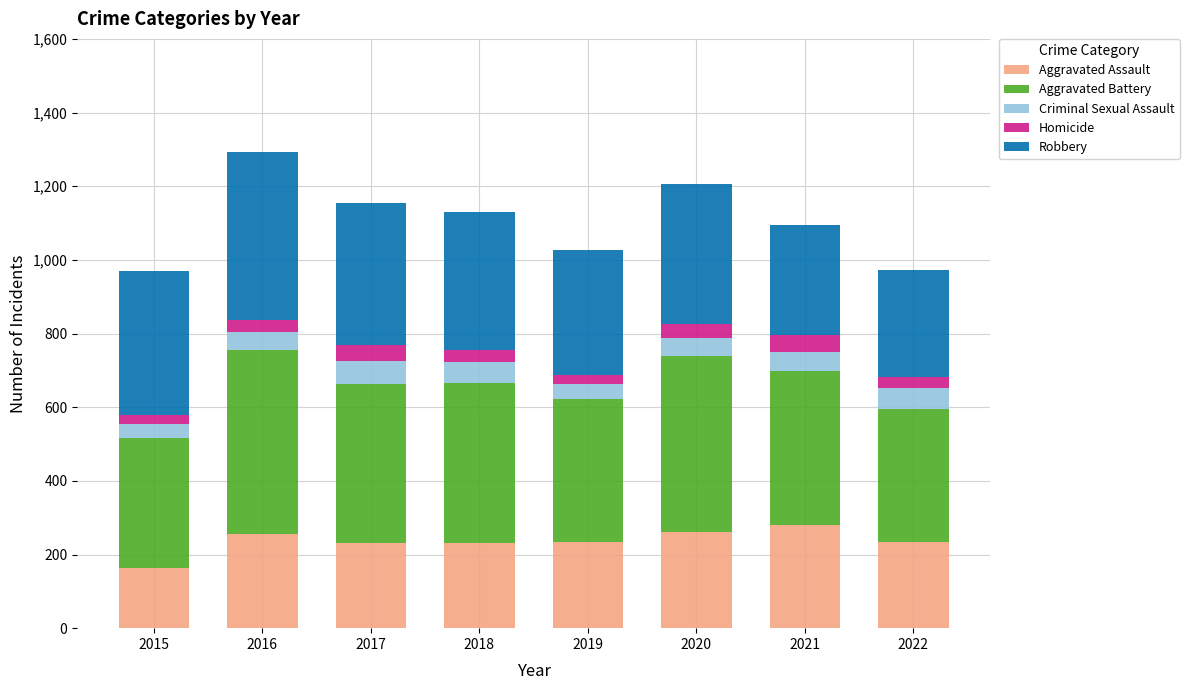

The Aggravated Assault series shows 178 at 2021. True or false?

False